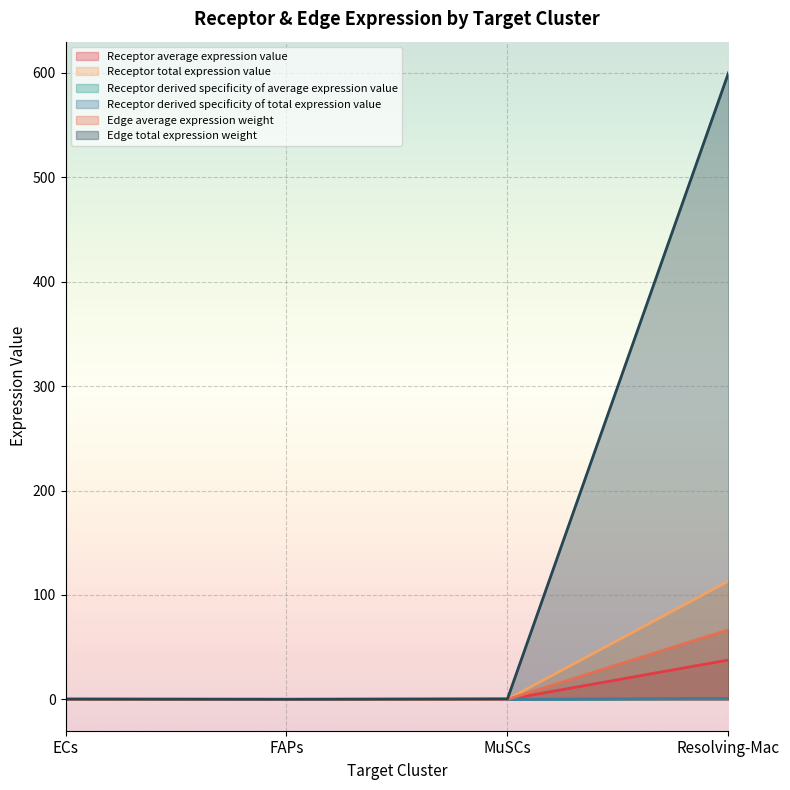

What are all the series names shown in the legend?

Receptor average expression value, Receptor total expression value, Receptor derived specificity of average expression value, Receptor derived specificity of total expression value, Edge average expression weight, Edge total expression weight